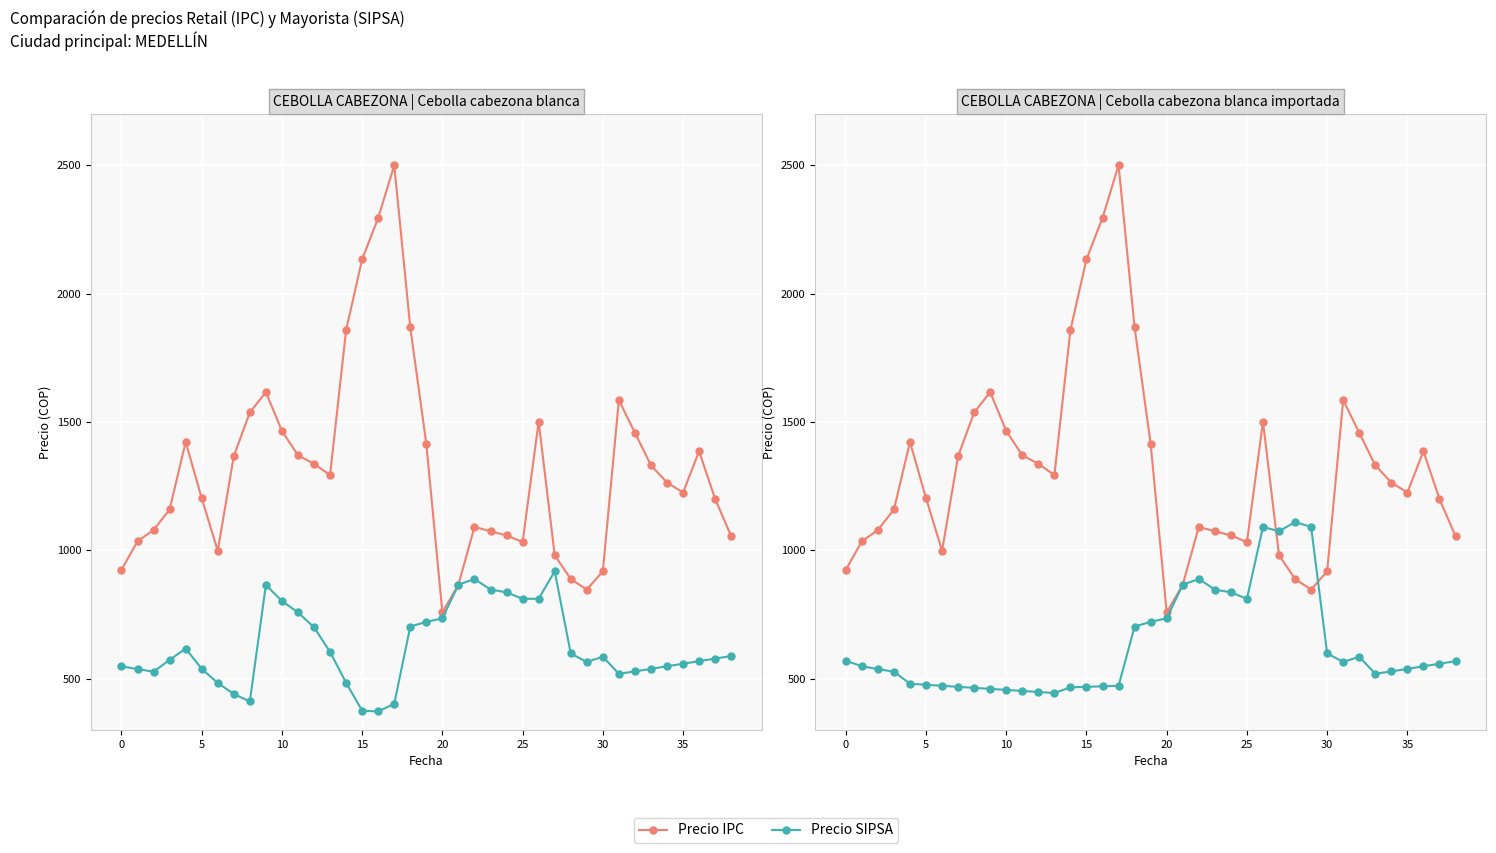

True or false: Precio IPC and Precio SIPSA cross at least once.

True